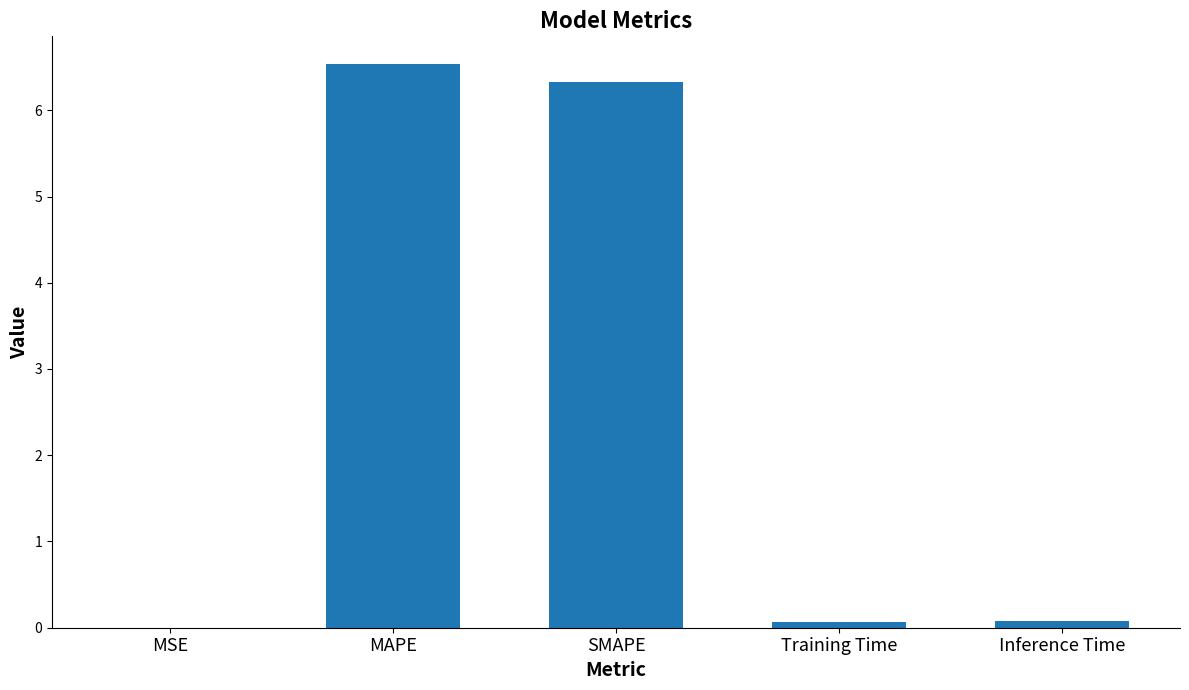

What is the approximate value at SMAPE?

6.3